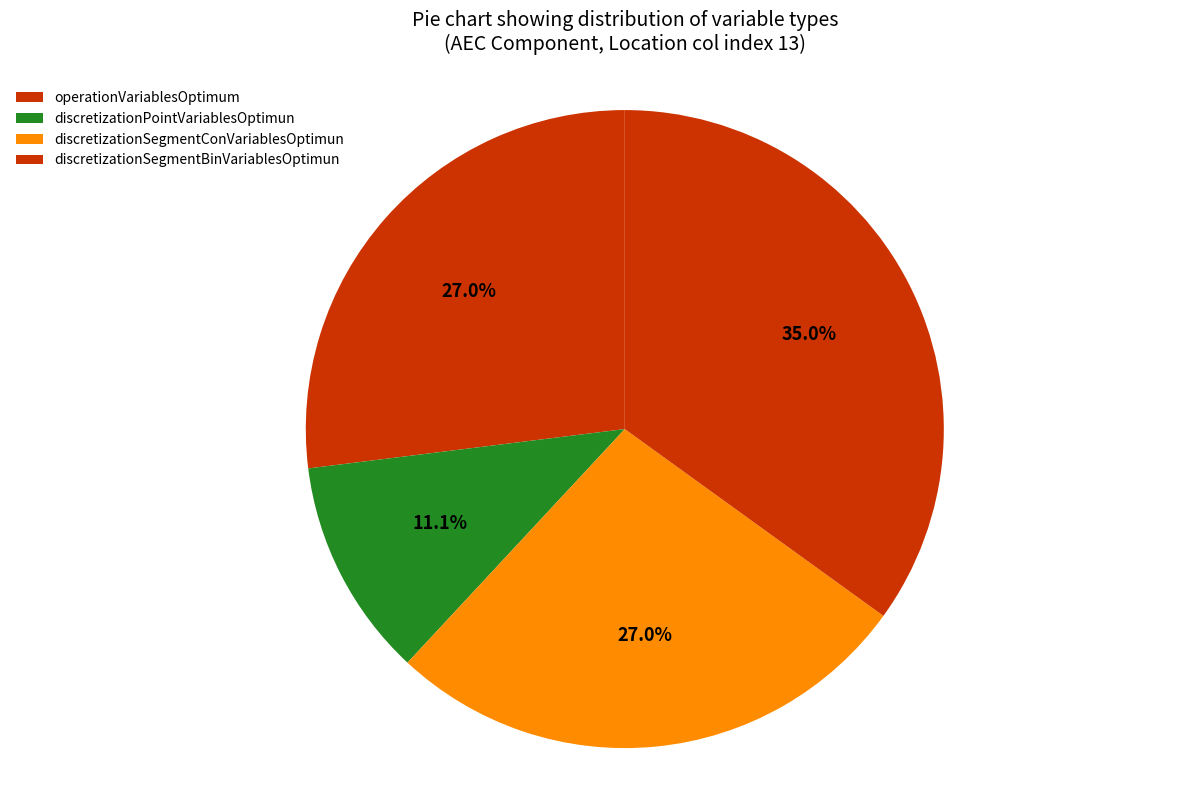

What percentage is the discretizationPointVariablesOptimun slice, to the nearest percent?

11%